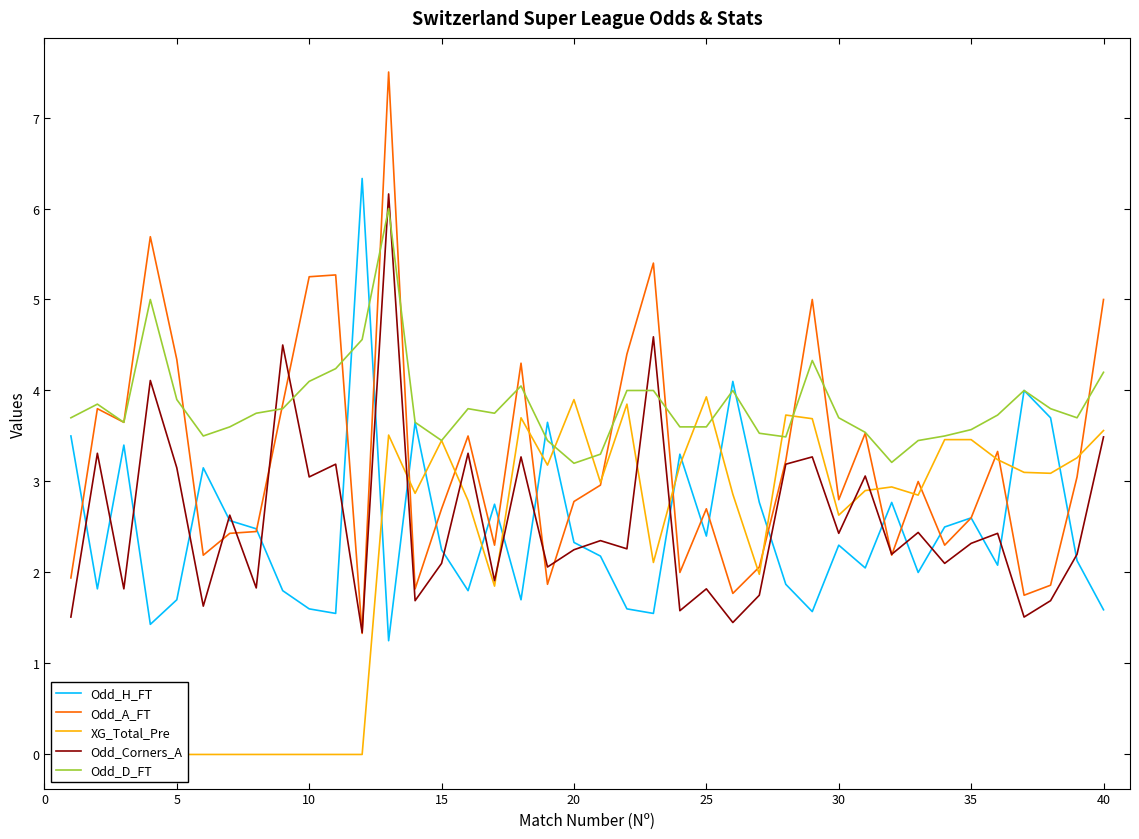

What are all the series names shown in the legend?

Odd_H_FT, Odd_A_FT, XG_Total_Pre, Odd_Corners_A, Odd_D_FT